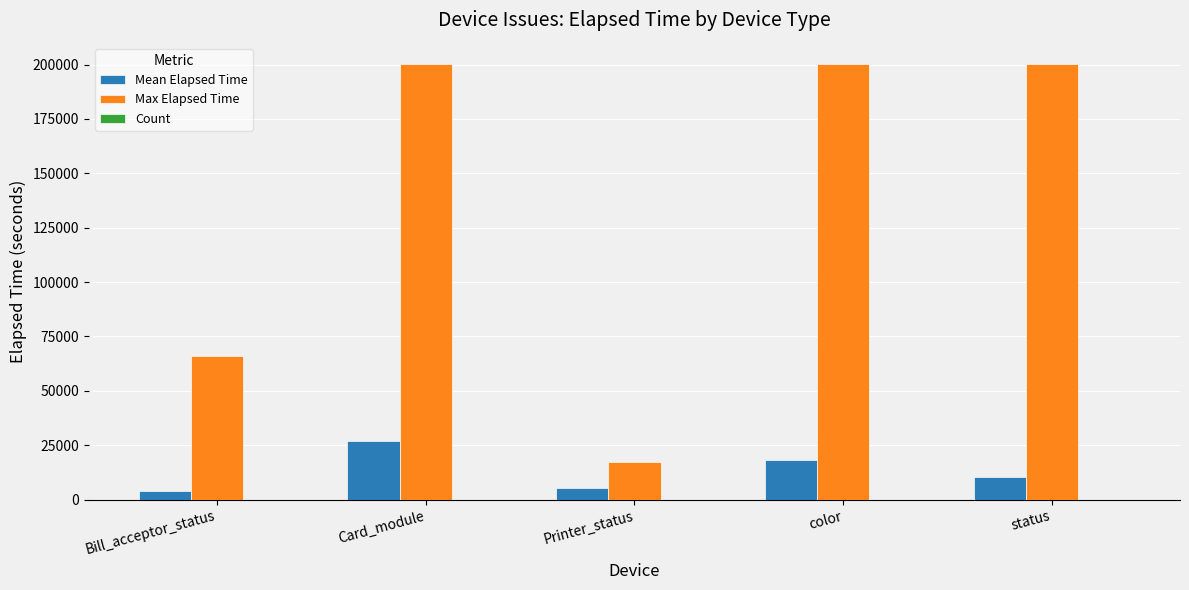

The Max Elapsed Time series shows 290349 at Card_module. True or false?

False